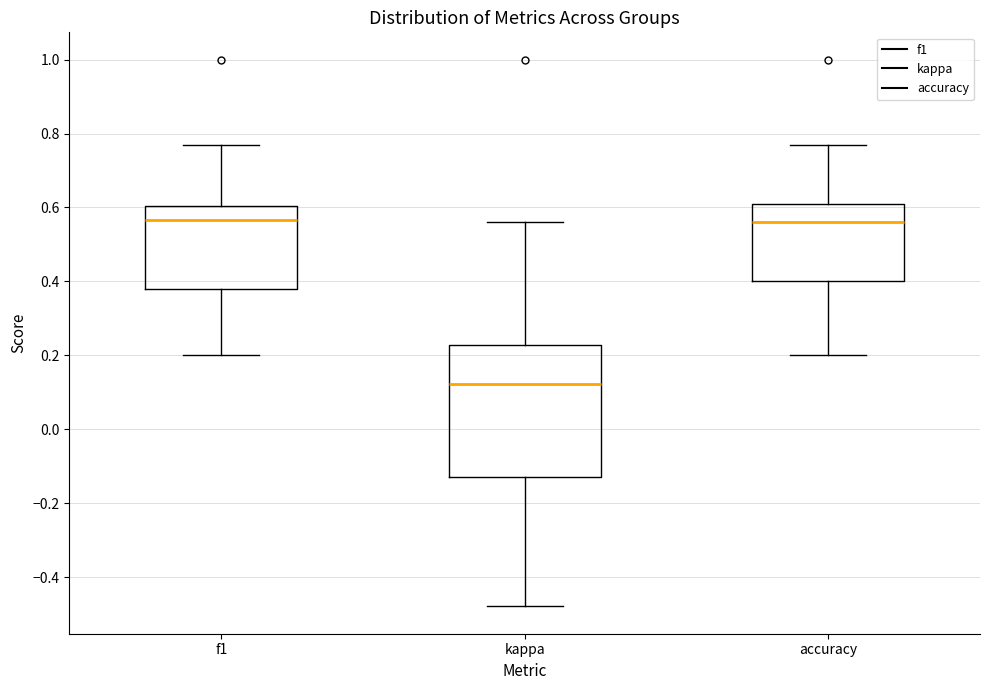

Which box is the tallest, from its lower edge to its upper edge?

kappa